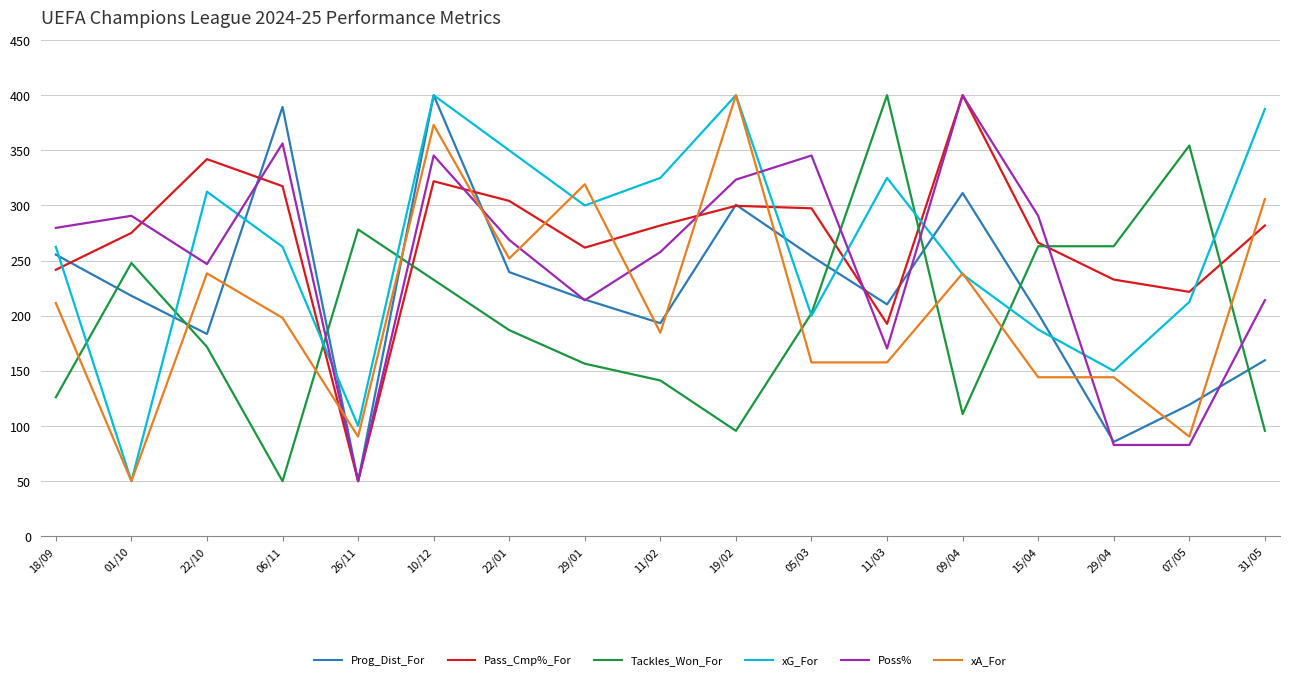

What is the sum of the xA_For values at 22/01 and 05/03?

409.6